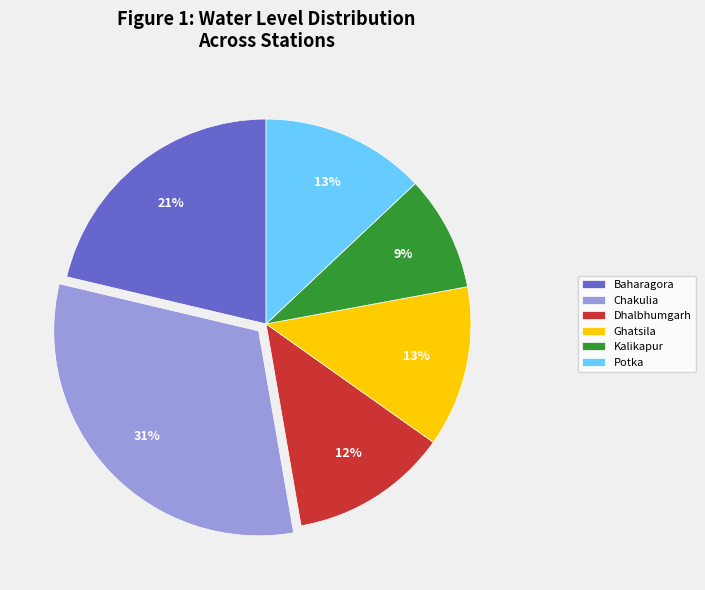

Does Ghatsila represent more than half of the total?

No